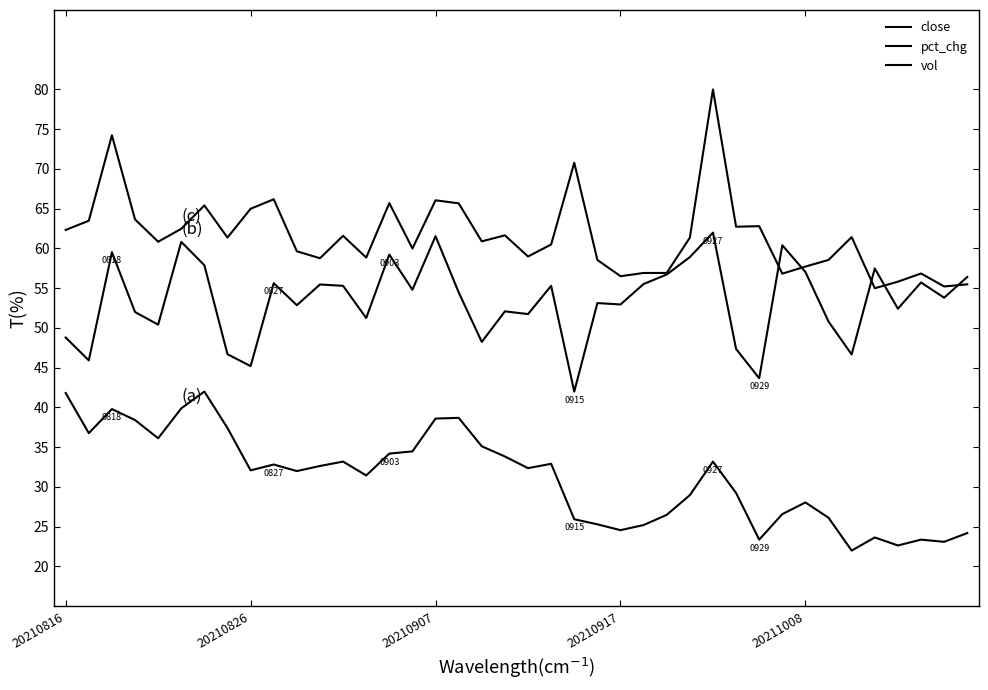

What is the difference between the maximum and minimum values in the vol series?

25.0